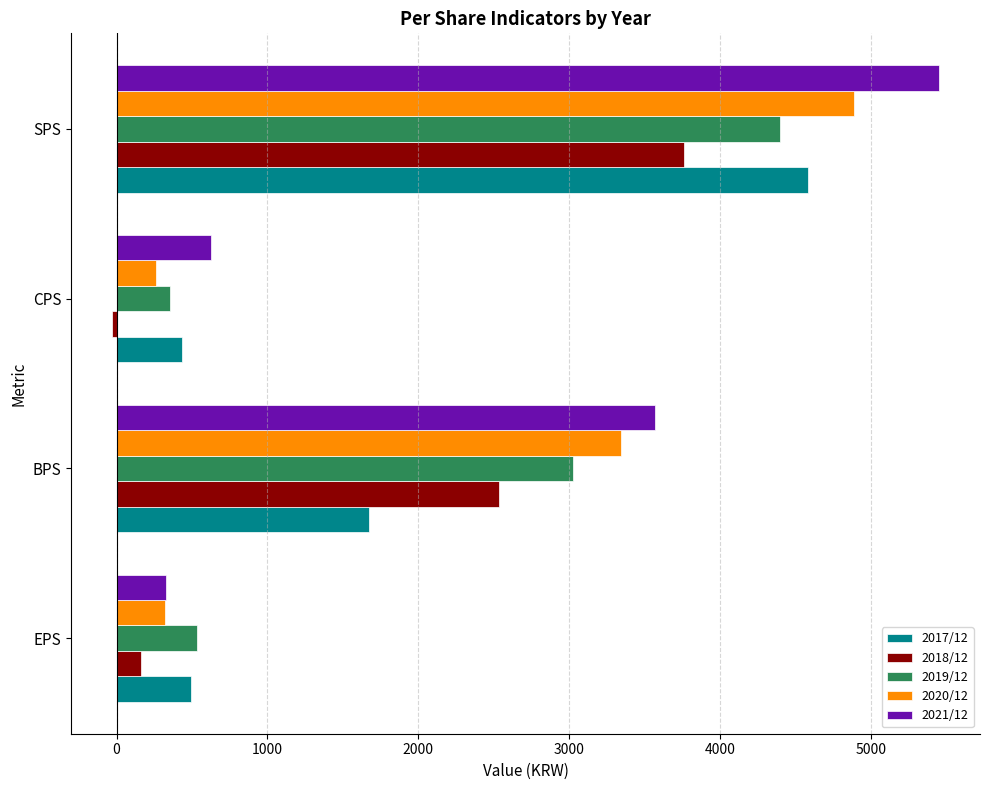

At which category is the sum across all series the highest?

SPS